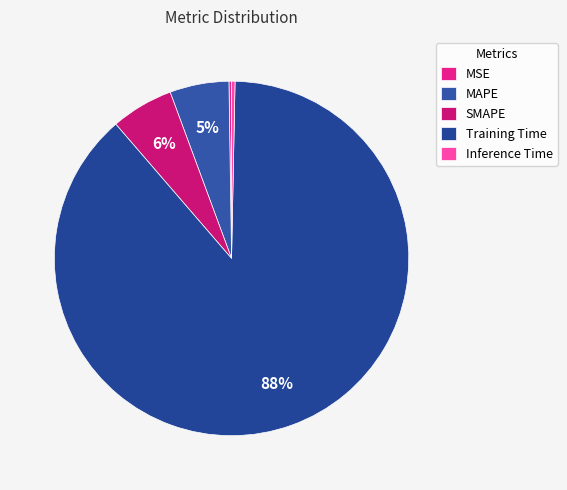

To the nearest percent, what is the average slice percentage?

20%